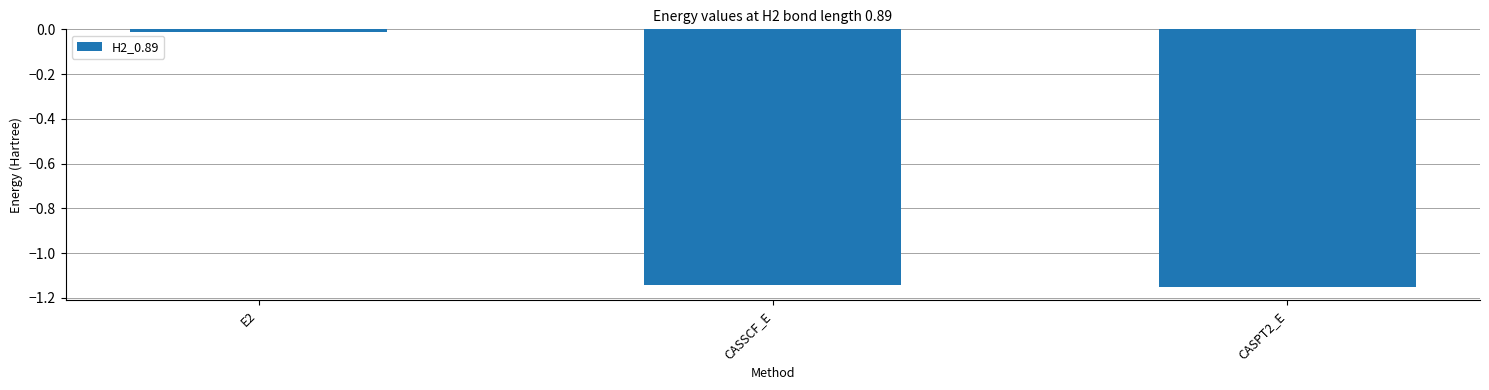

Count the number of categories in the chart.

3